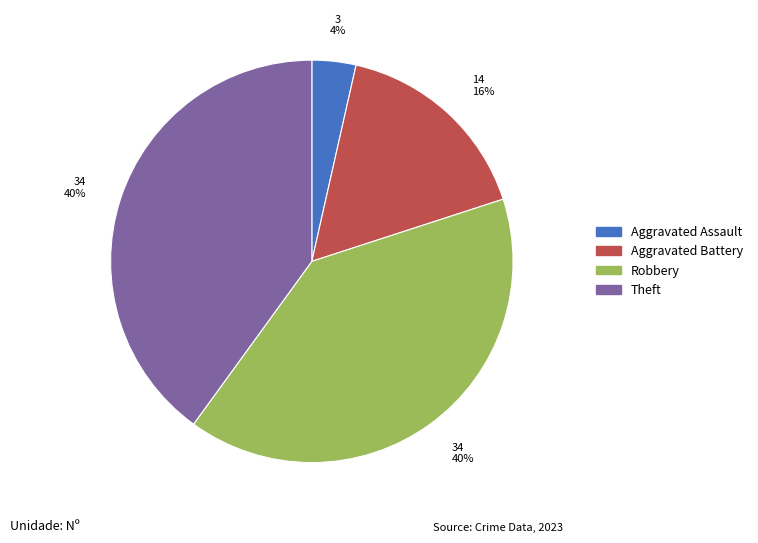

Is there a majority slice in this chart?

No